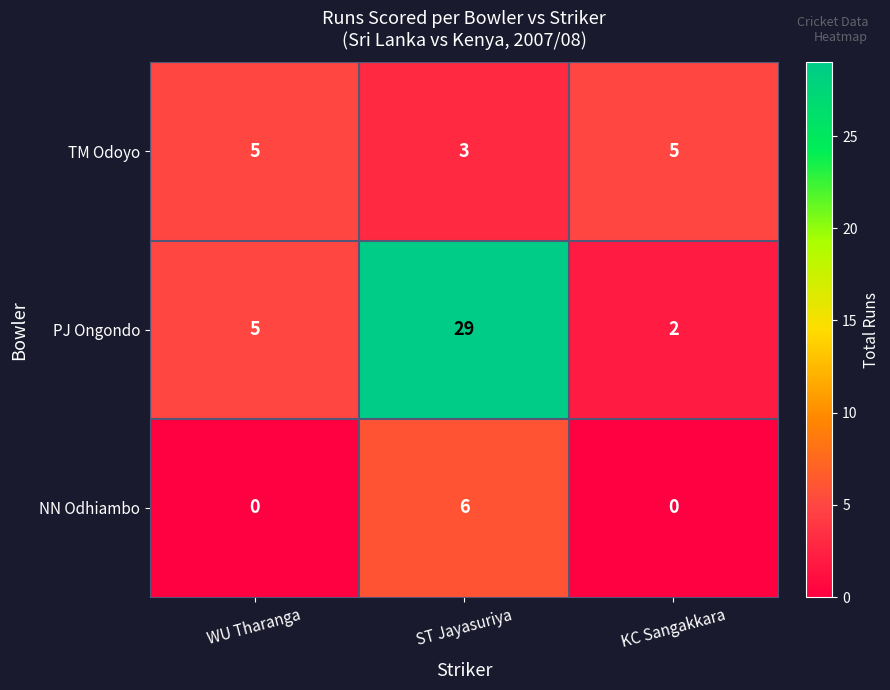

Between WU Tharanga and KC Sangakkara, which series saw the biggest shift?

PJ Ongondo